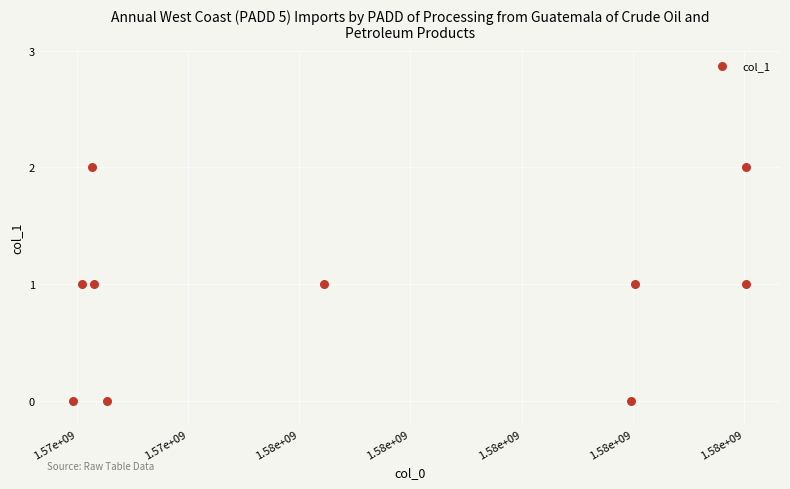

What is the average X value?

1575483793